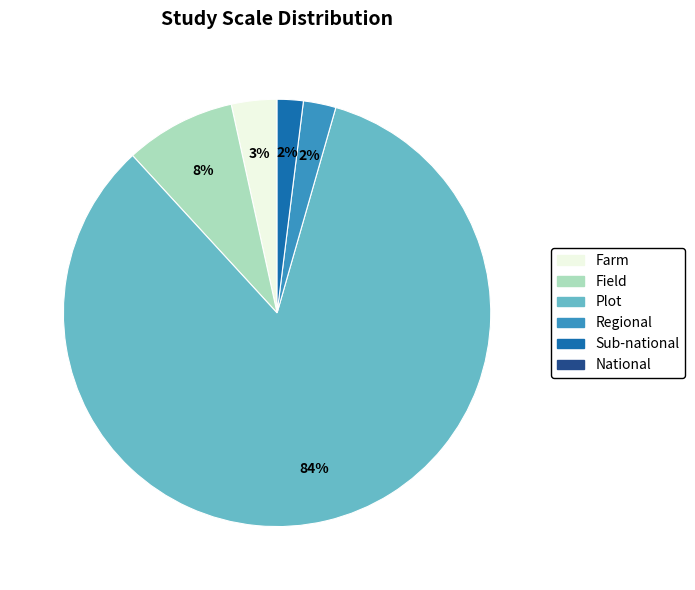

Does any single category account for the majority?

Yes